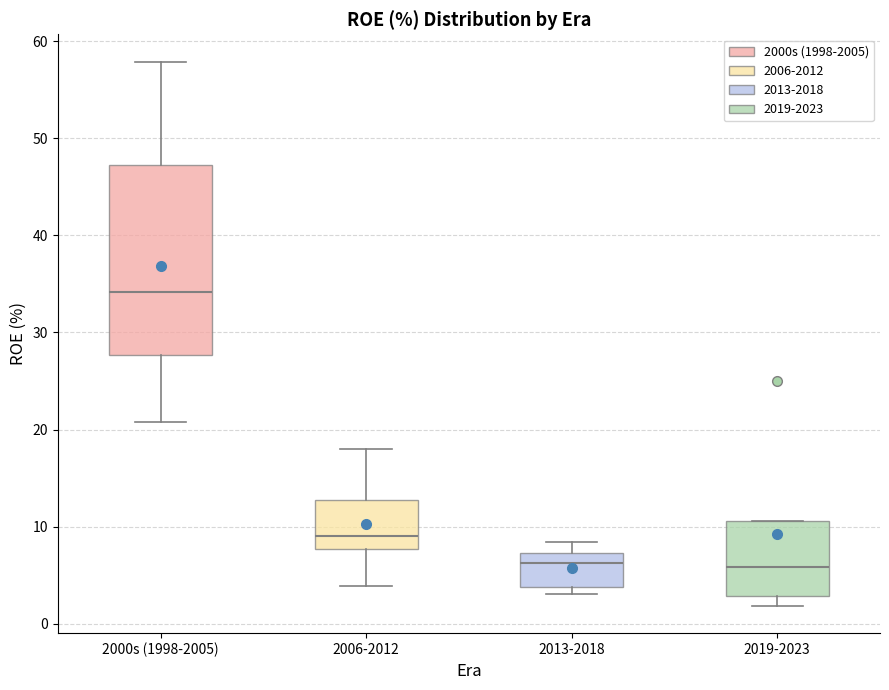

Reading left to right, transcribe this box plot: for each box, give where its median line is, the range the box spans, and where its two whiskers end, as read against the y-axis. The values are not printed on the chart, so give them approximately, as read against the axis.

2000s (1998-2005): median 34, box 28 to 47, whiskers 21 to 58
2006-2012: median 9, box 8 to 13, whiskers 4 to 18
2013-2018: median 6, box 4 to 7, whiskers 3 to 8
2019-2023: median 6, box 3 to 11, whiskers 2 to 11